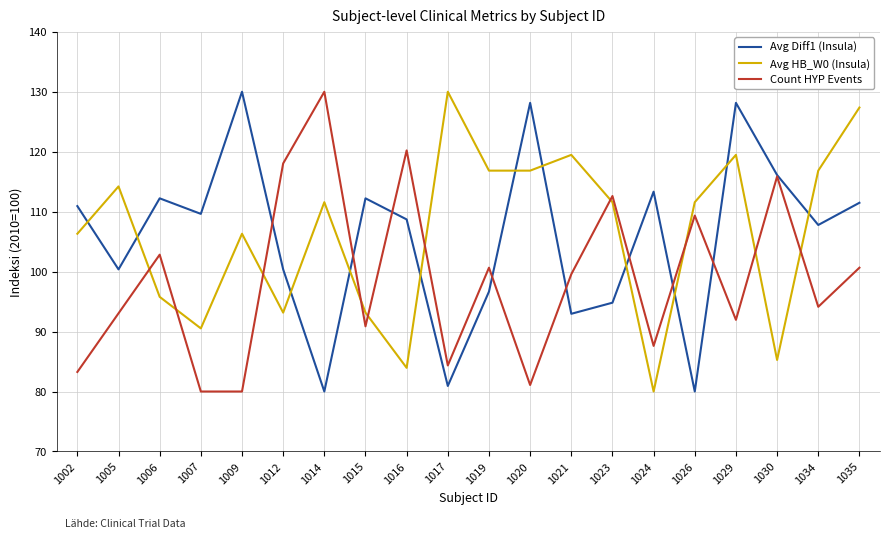

How many values in the Avg HB_W0 (Insula) series are below 111?

9